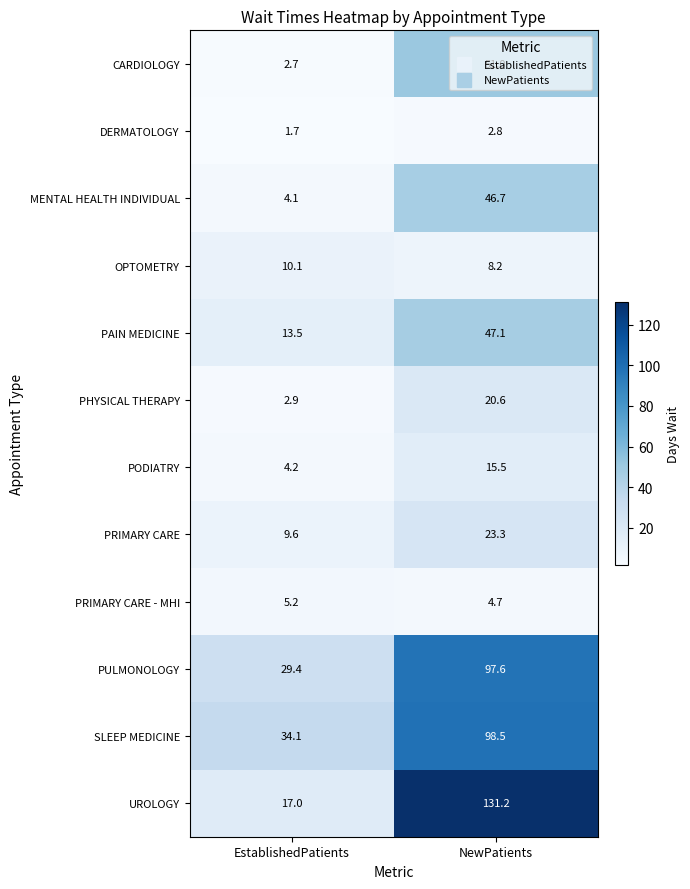

What is the highest value of the UROLOGY series?

131.2